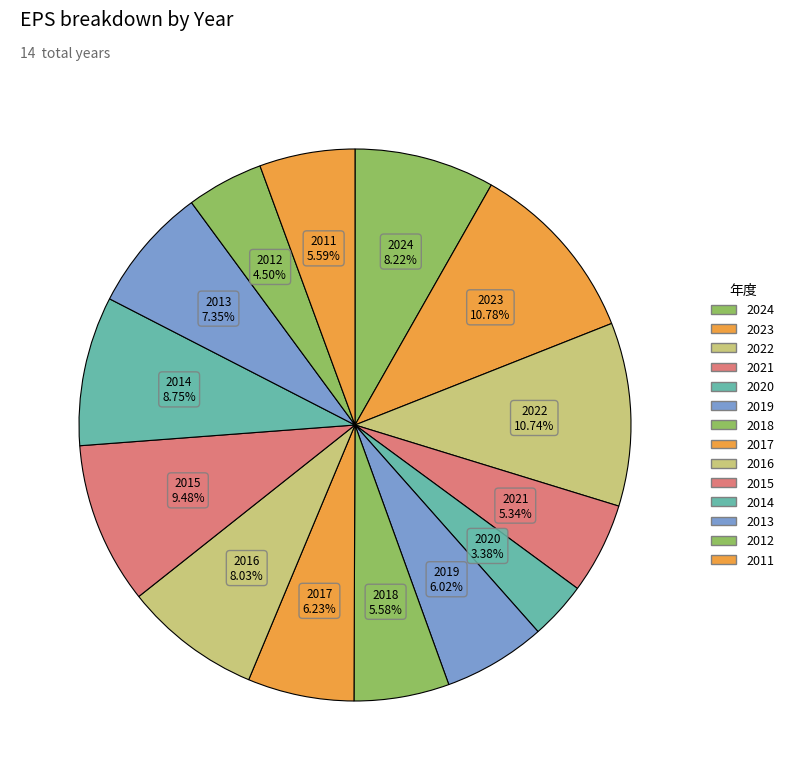

To the nearest percent, what is the combined percentage of 2018 and 2015?

15%